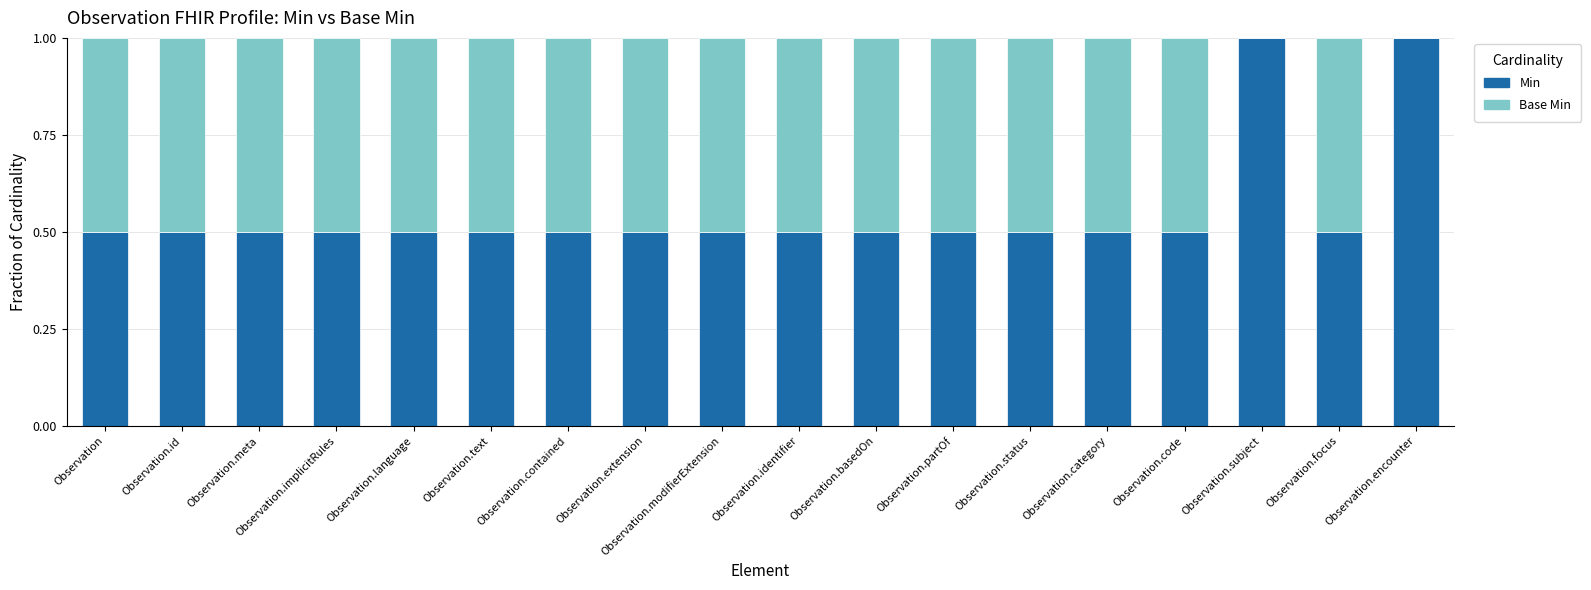

True or false: Min has a value of 0.2 at Observation.identifier.

False